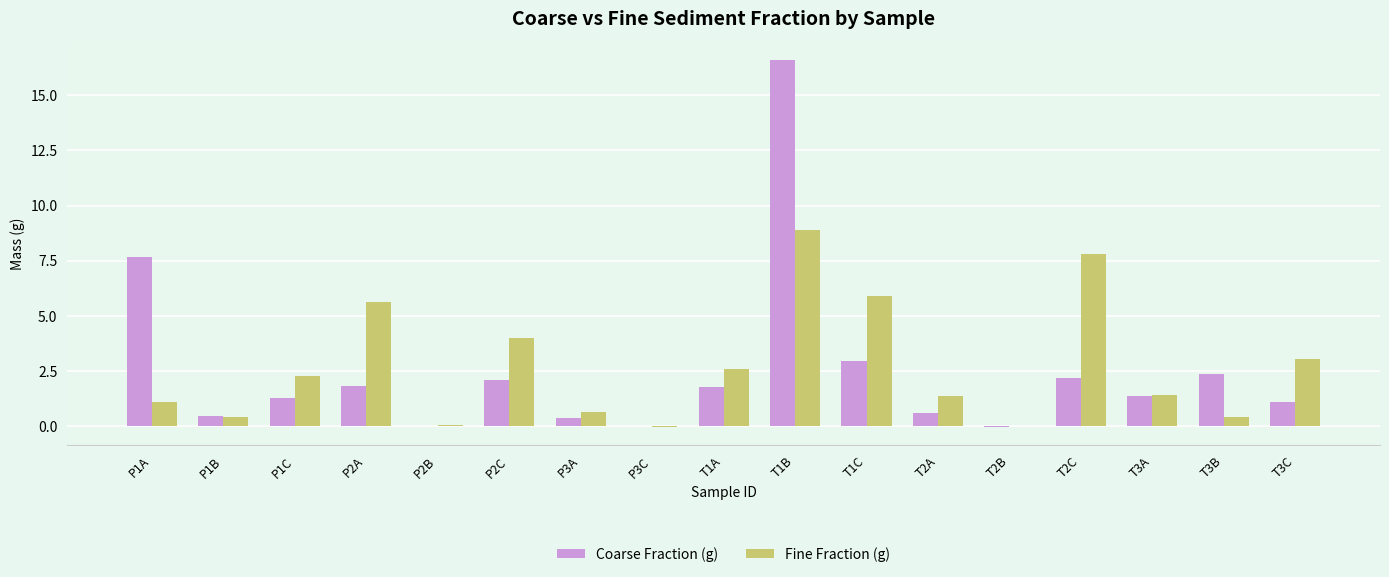

What is the difference between the Coarse Fraction (g) values at P2B and T3A?

1.4